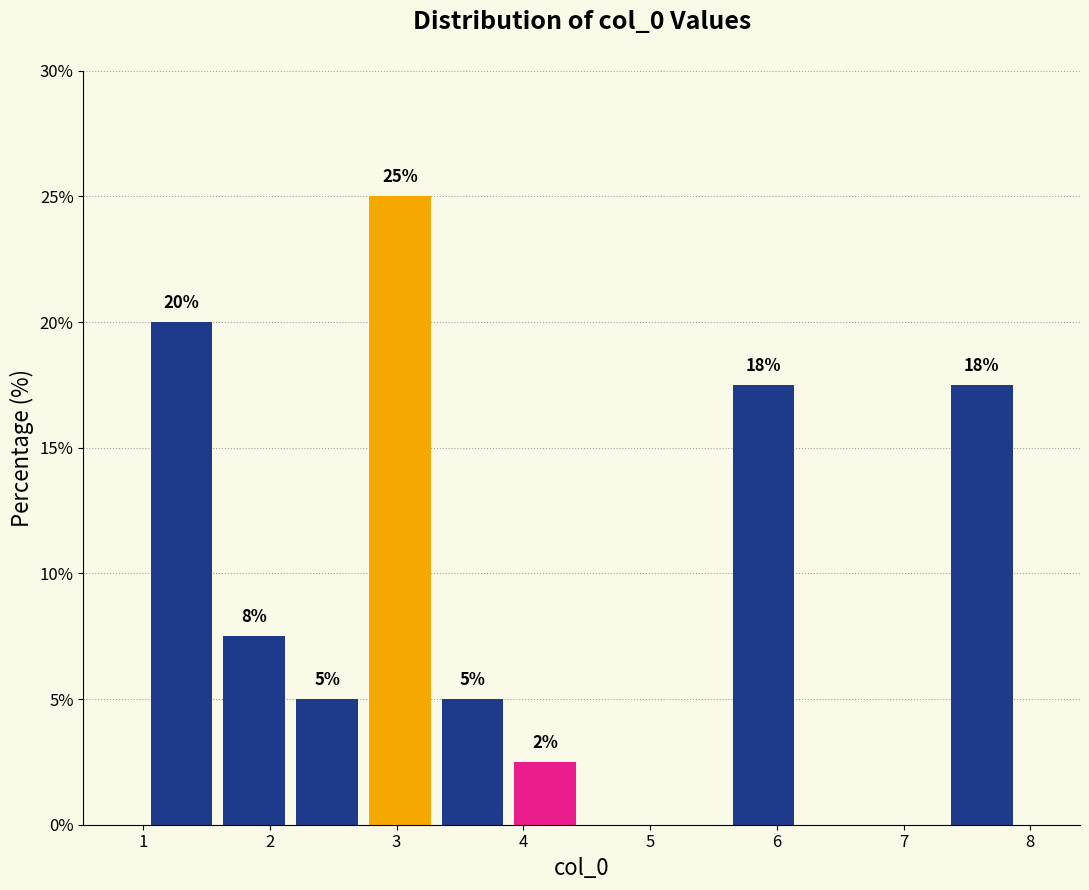

Over which range of the x-axis is the bar tallest?

2.7 to 3.3